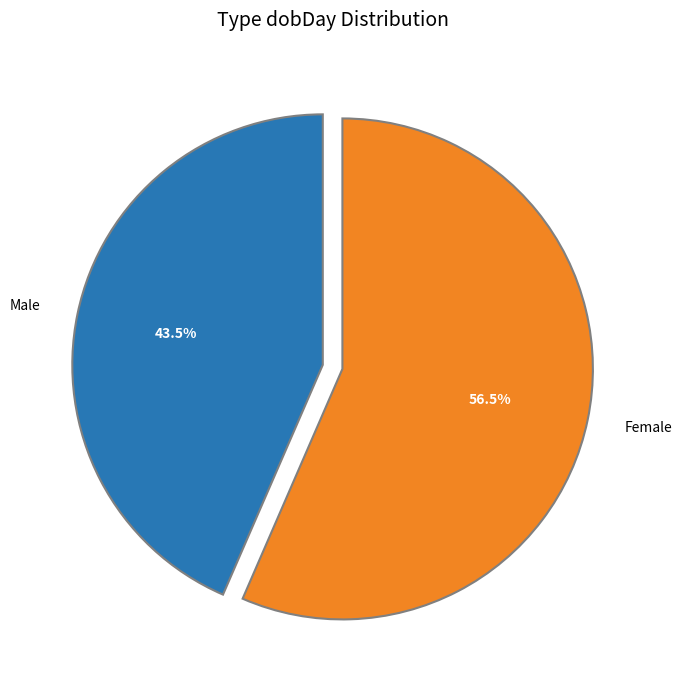

Does any single category account for the majority?

Yes